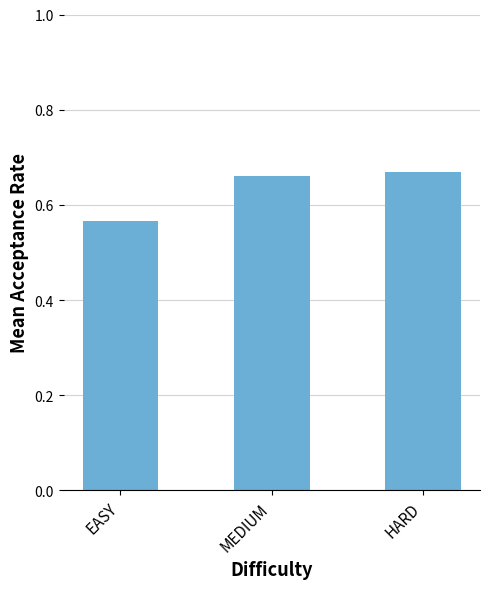

Which has a higher value, HARD or EASY?

HARD